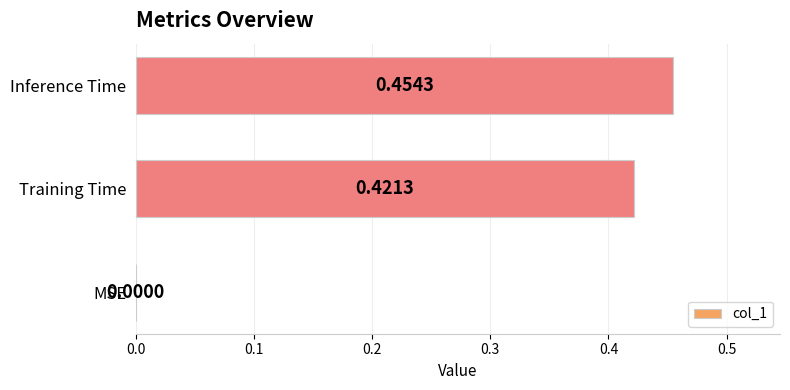

Are the bars horizontal?

Yes